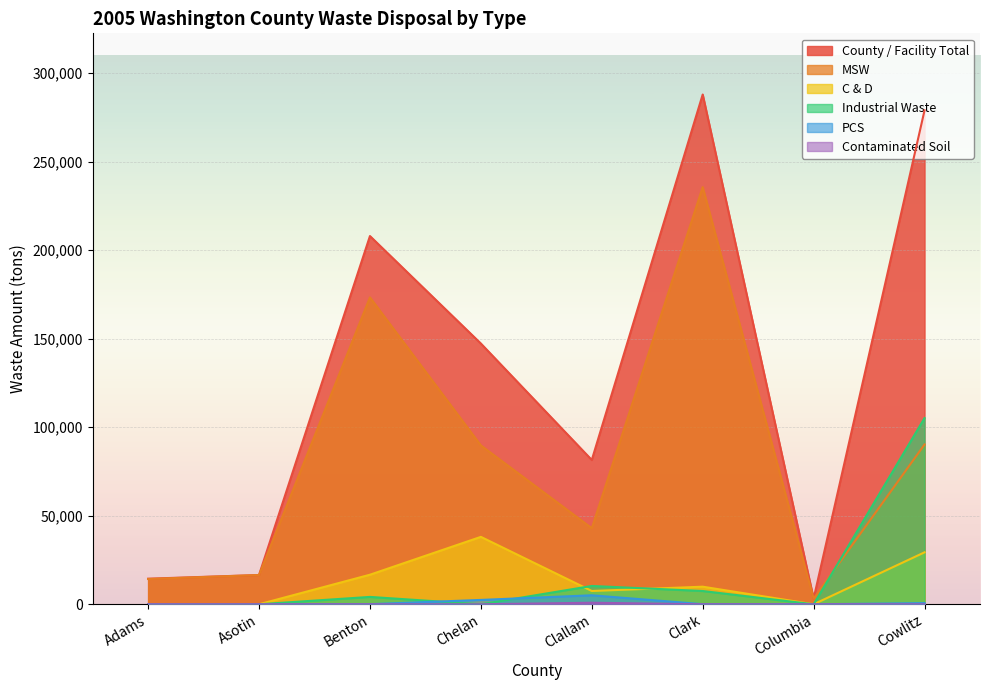

What are all the series names shown in the legend?

County / Facility Total, MSW, C & D, Industrial Waste, PCS, Contaminated Soil